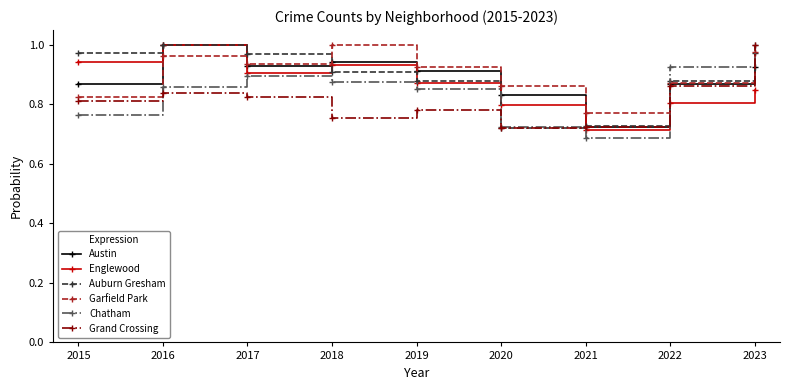

How many intersections are there between Garfield Park and Englewood?

1